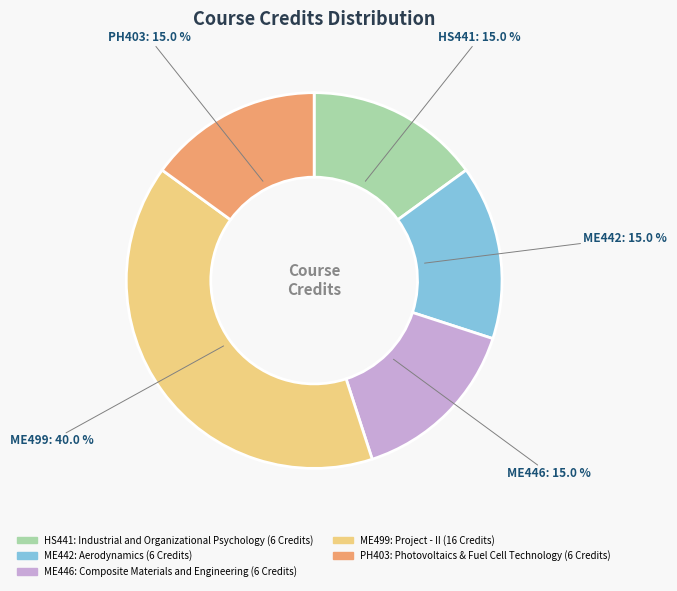

True or false: ME442: Aerodynamics accounts for 15% of the total.

True